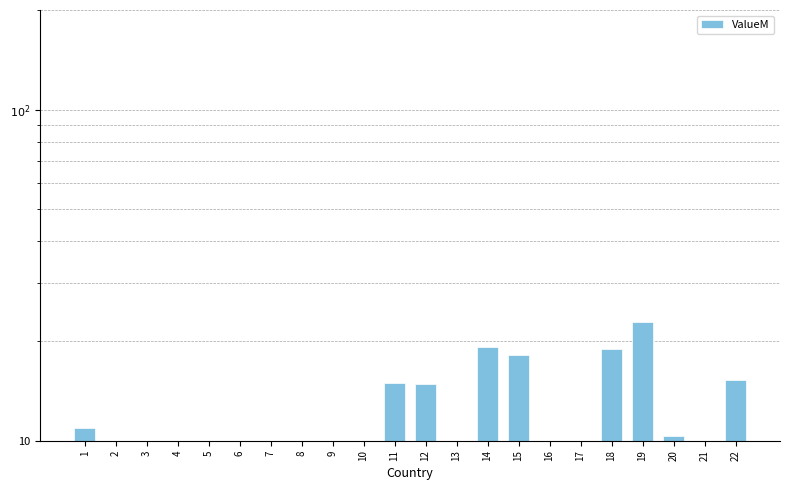

What is the change in value from 7 to 10?

+4.3